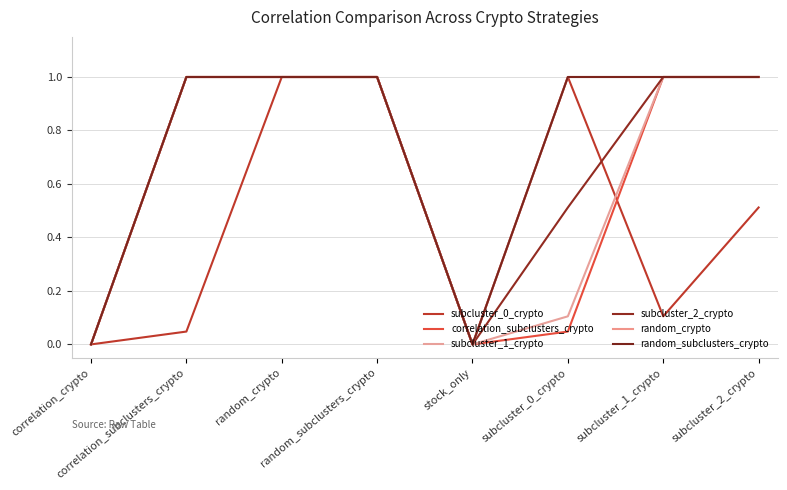

Is this an area chart (filled region under the line)?

No